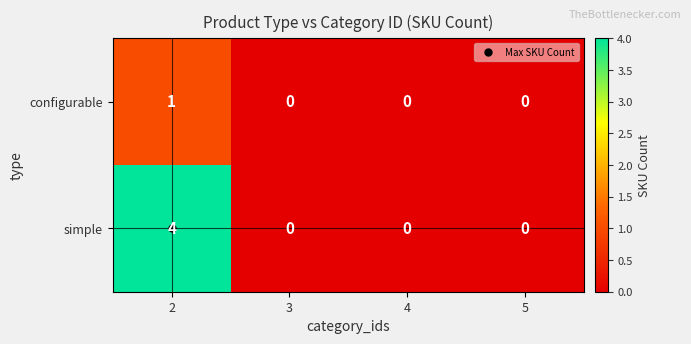

Which series has the widest spread of values?

simple